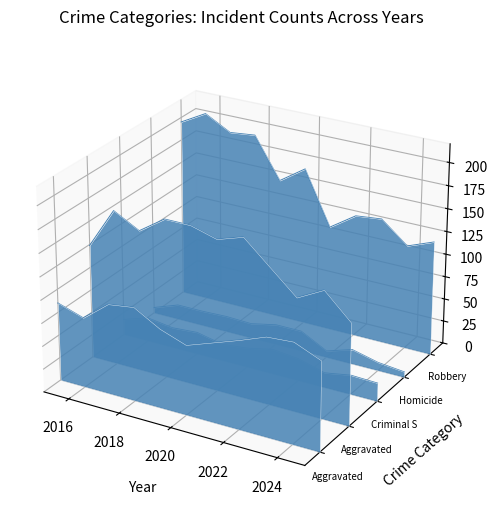

True or false: Aggravated Assault and Criminal Sexual Assault intersect in this chart.

False